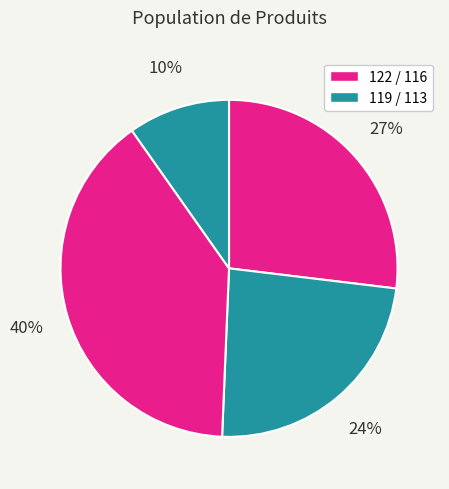

How many segments does this pie chart have?

4